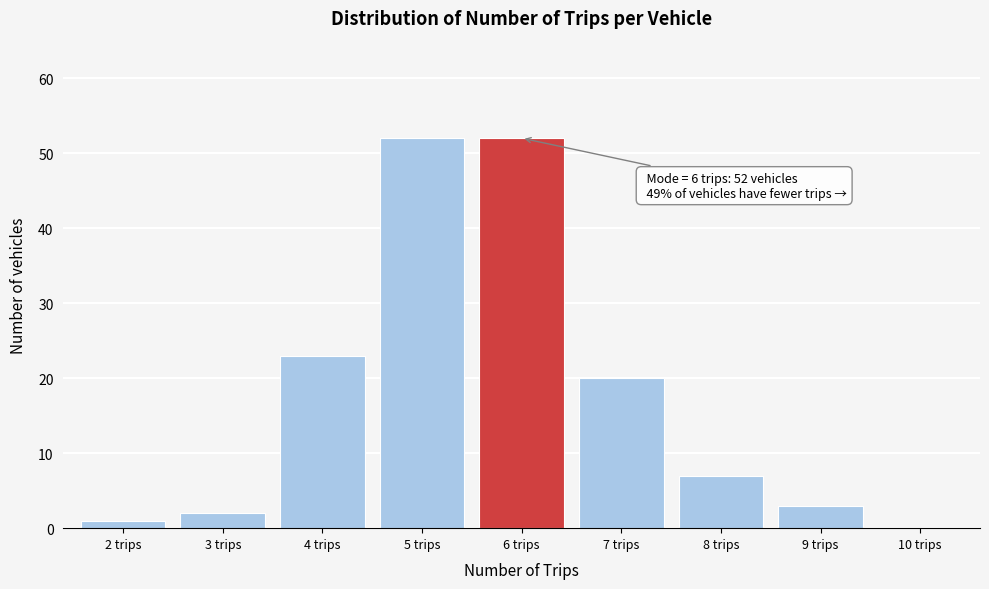

Reading left to right, extract all data points from this chart.

2 trips=1	3 trips=2	4 trips=23	5 trips=52	6 trips=52	7 trips=20	8 trips=7	9 trips=3	10 trips=0